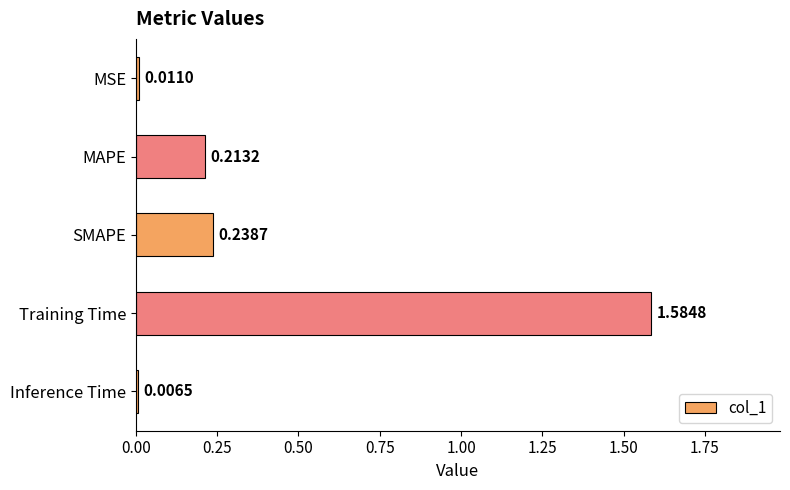

What is the average value?

0.4